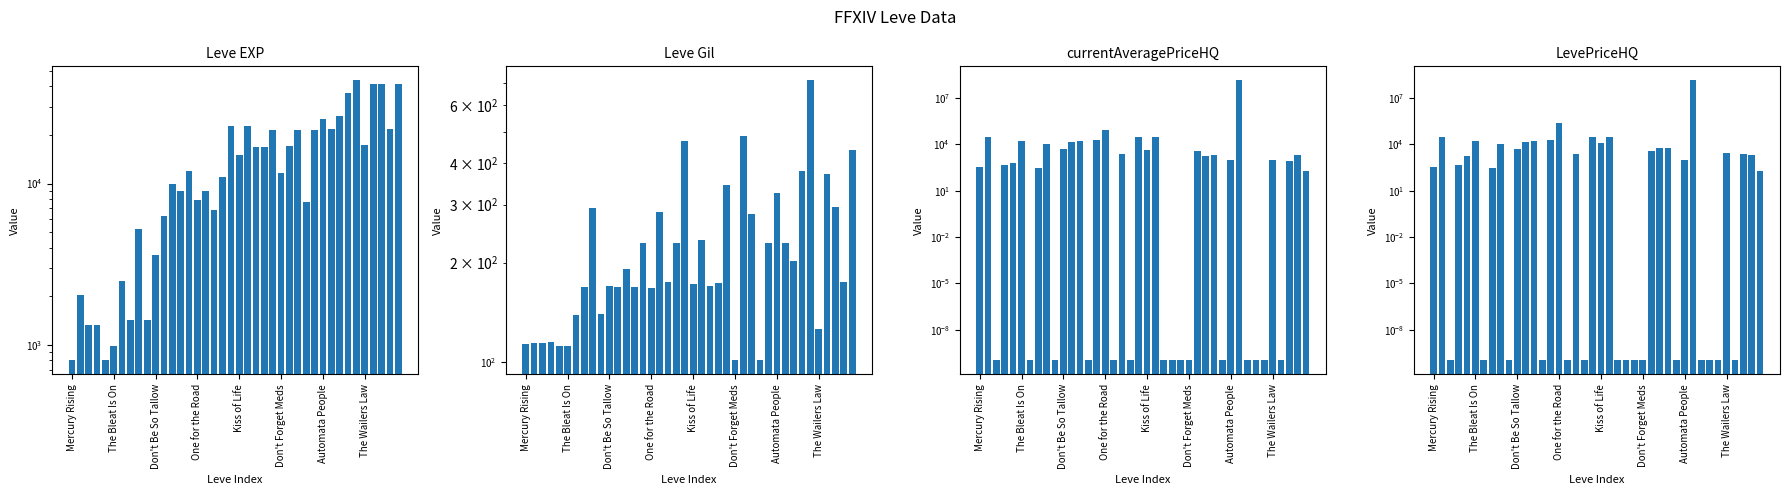

Which has a higher value, The Wailers Law or The Bleat Is On?

The Wailers Law